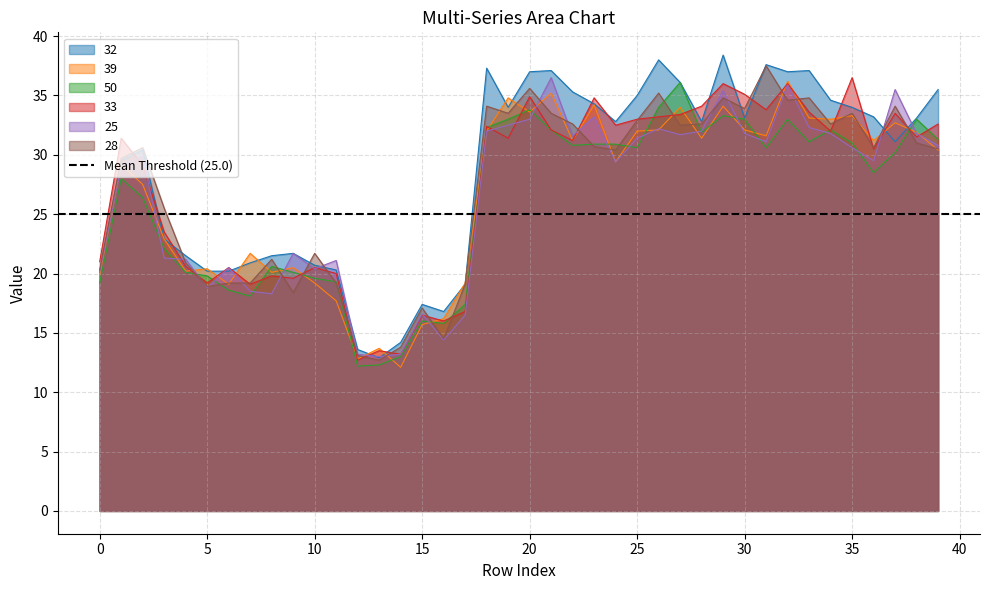

At which category does the chart reach its peak across all series?

29